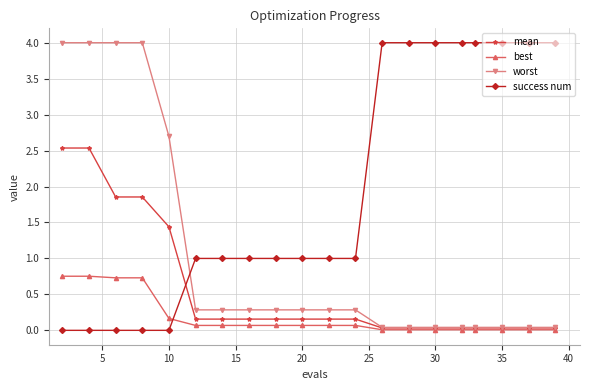

How many times do success num and worst cross each other?

1